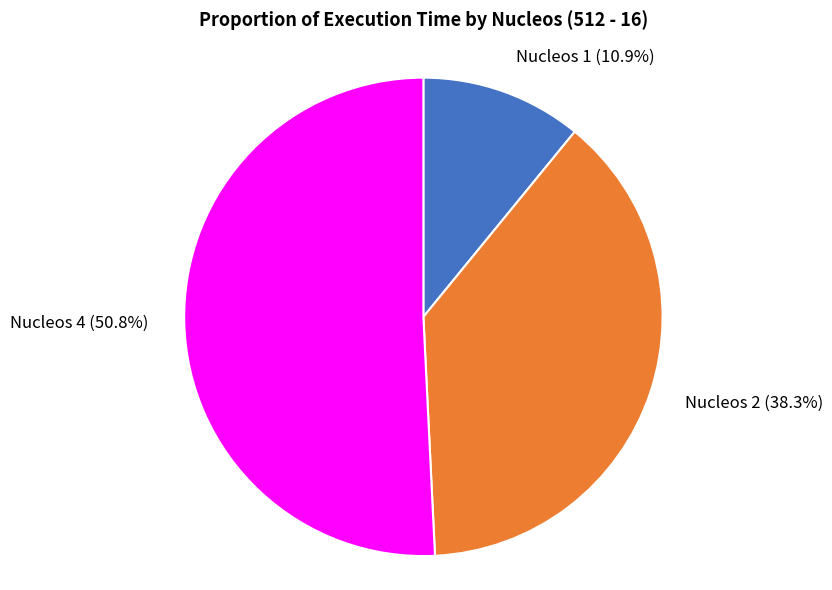

How much of the chart is everything except Nucleos 4?

49.2%